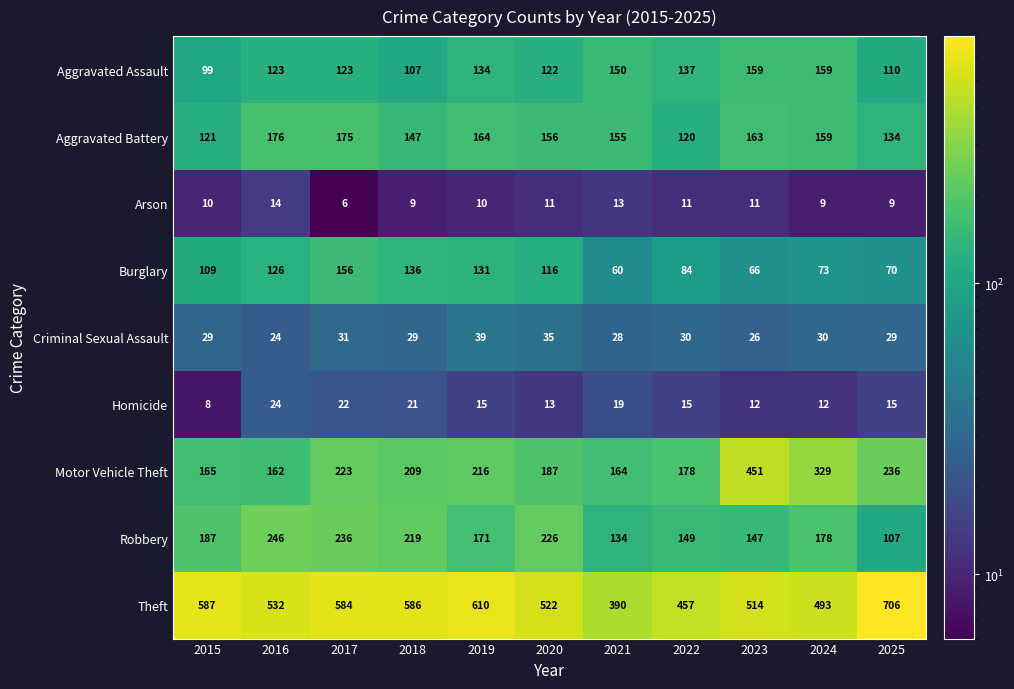

What is the total value across all series at 2021?

1113